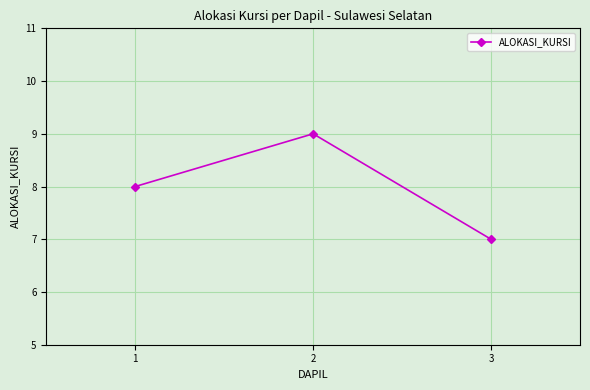

What is the sum of the values at 2 and 3?

16